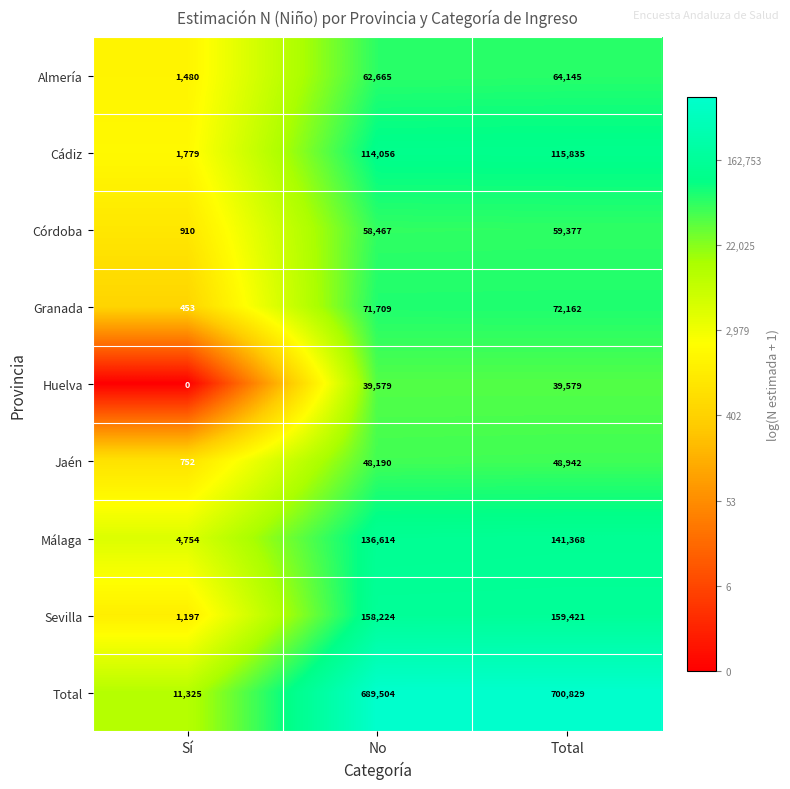

What is the total value across all series at Total?

1401658